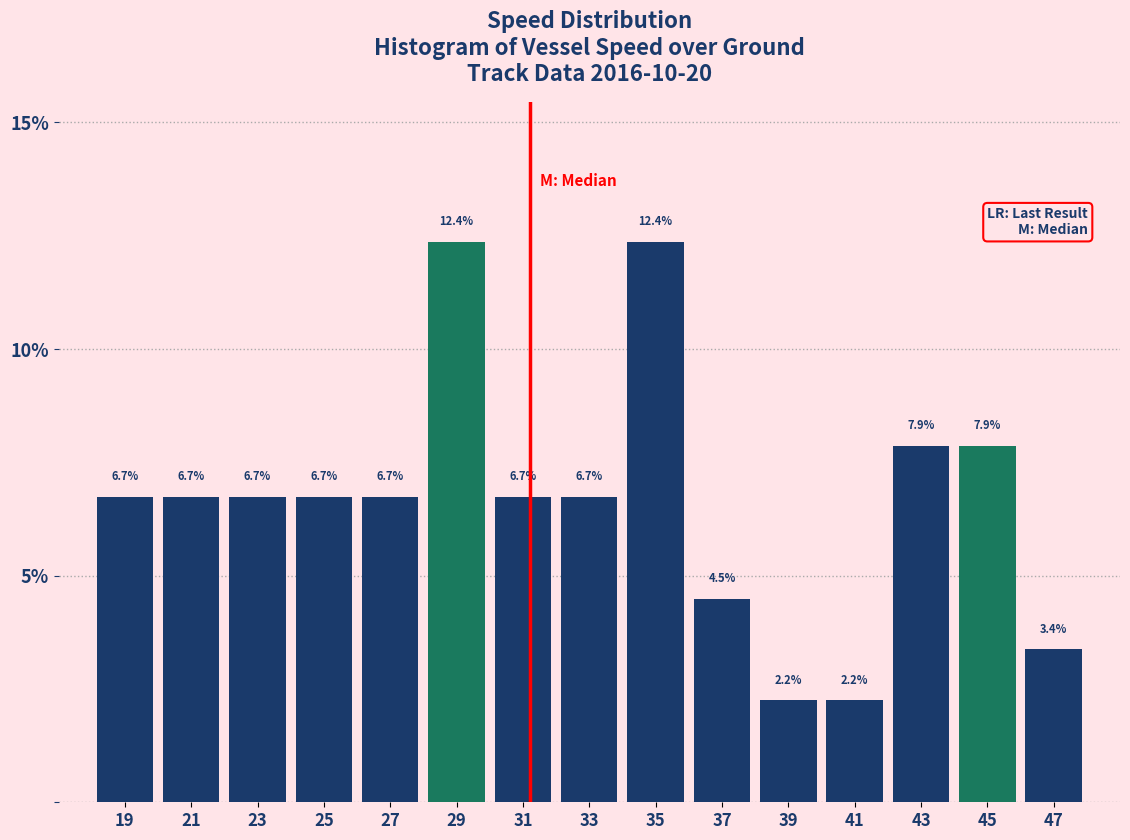

What is the height of the bar covering 24 to 26 on the x-axis?

6.7